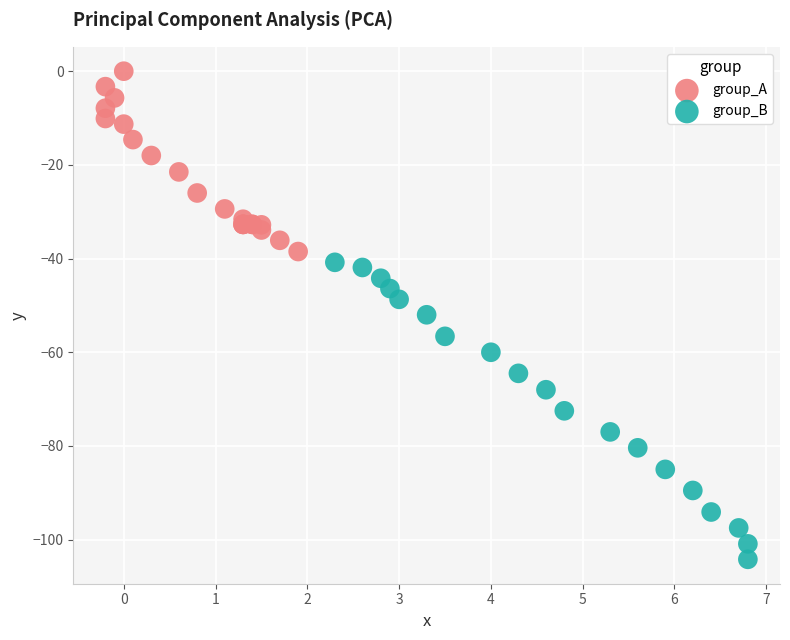

Which series contains the lowest Y value?

group_B